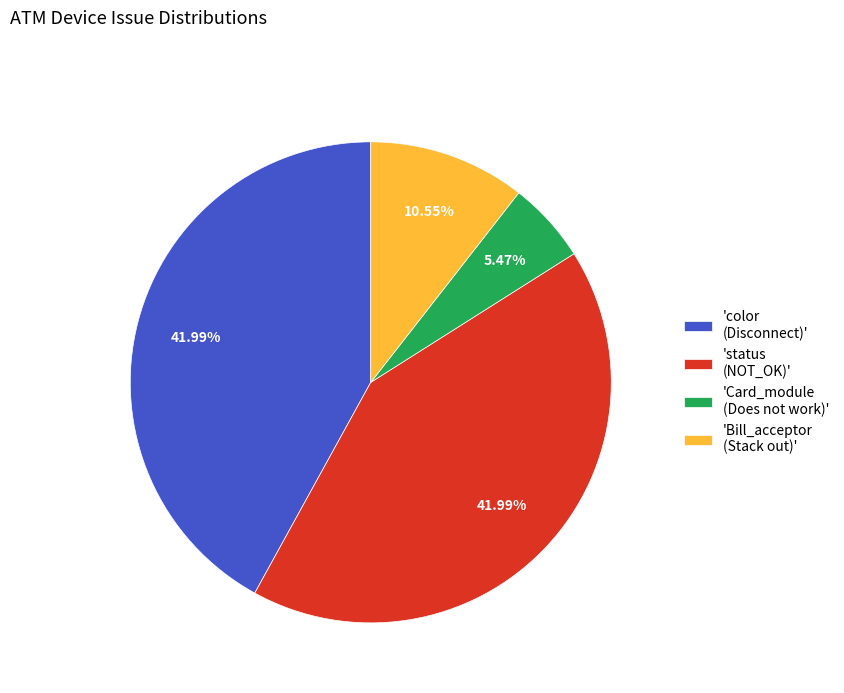

Which category has the smallest portion of the pie?

'Card_module (Does not work)'